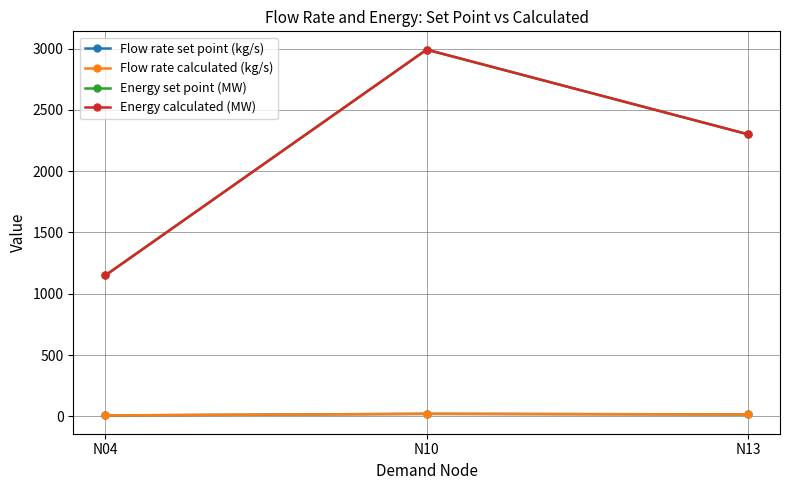

Where is Energy set point (MW) nearest to the value 2070?

N13